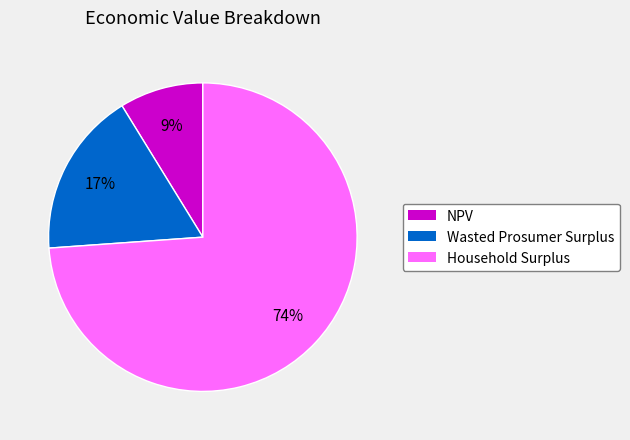

Do Wasted Prosumer Surplus and NPV together represent more than half of the pie?

No